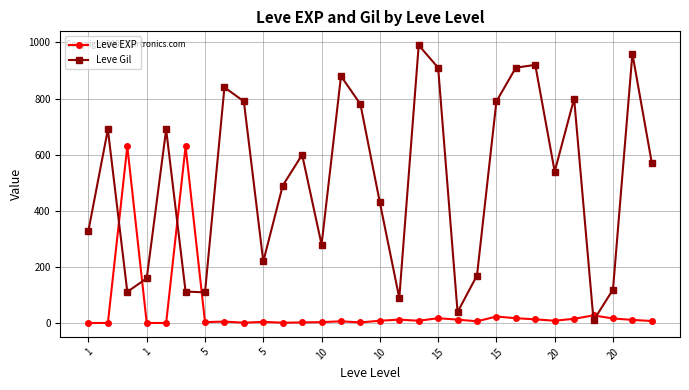

What is the difference between the maximum and minimum values in the Leve Gil series?

980